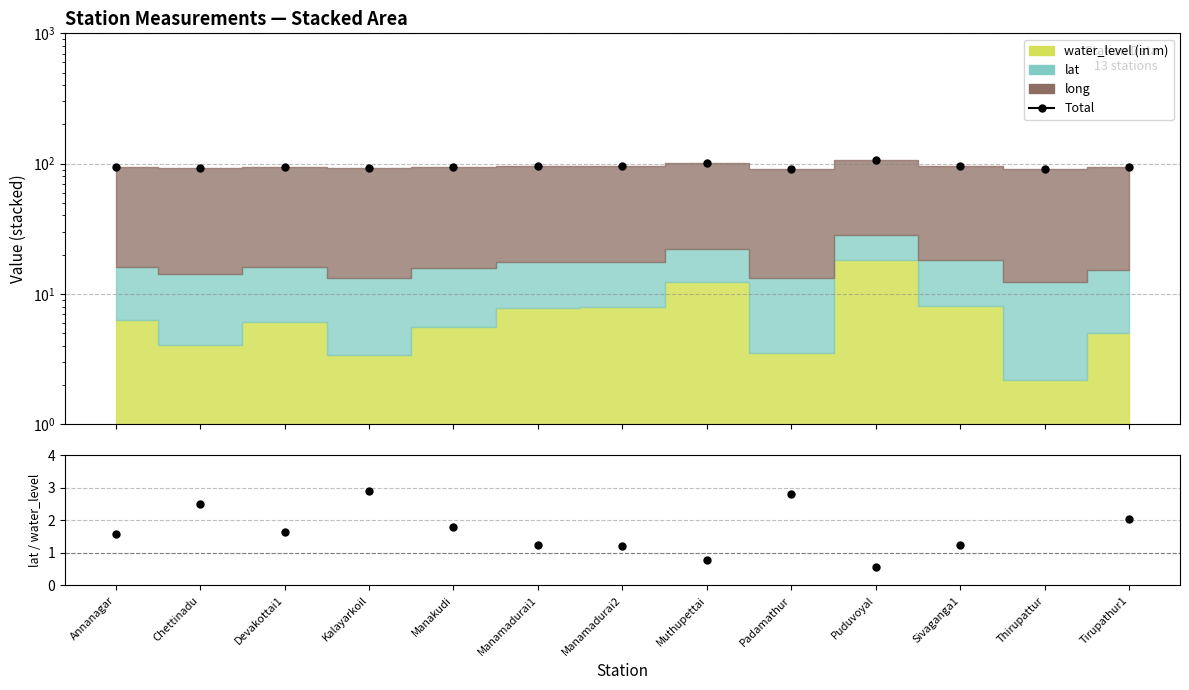

How many values are below 94?

5